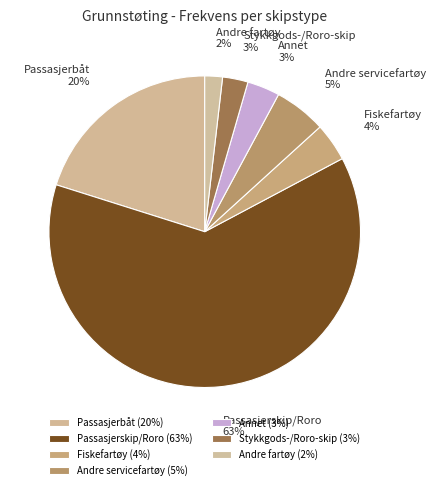

To the nearest percent, what percentage of the pie is Andre servicefartøy?

5%